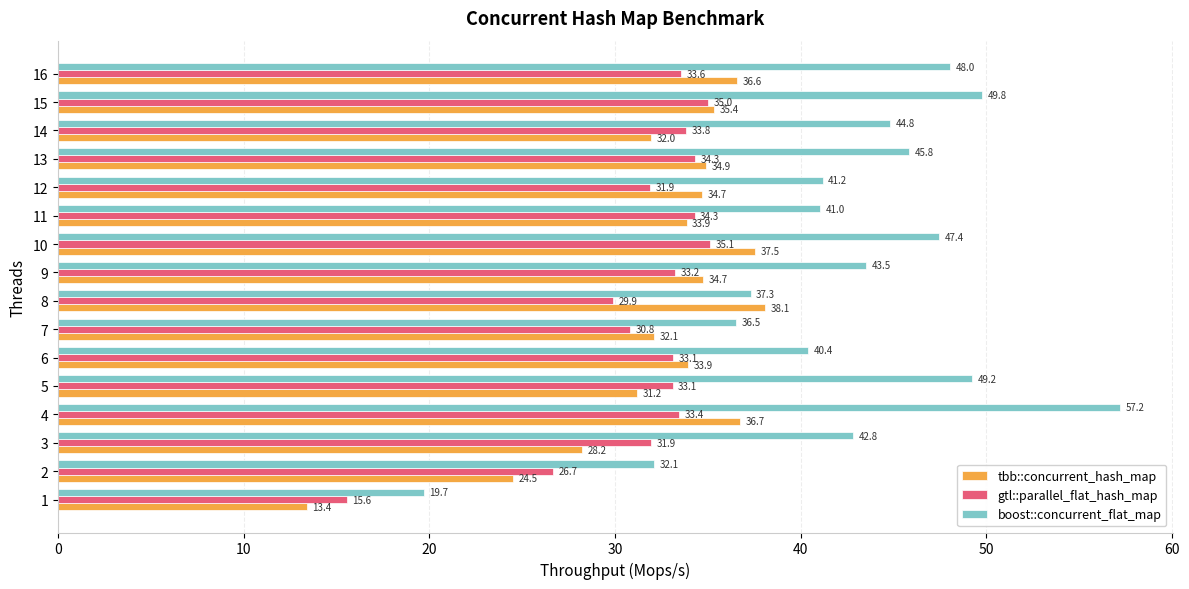

What is the difference between the gtl::parallel_flat_hash_map values at 9 and 10?

1.9